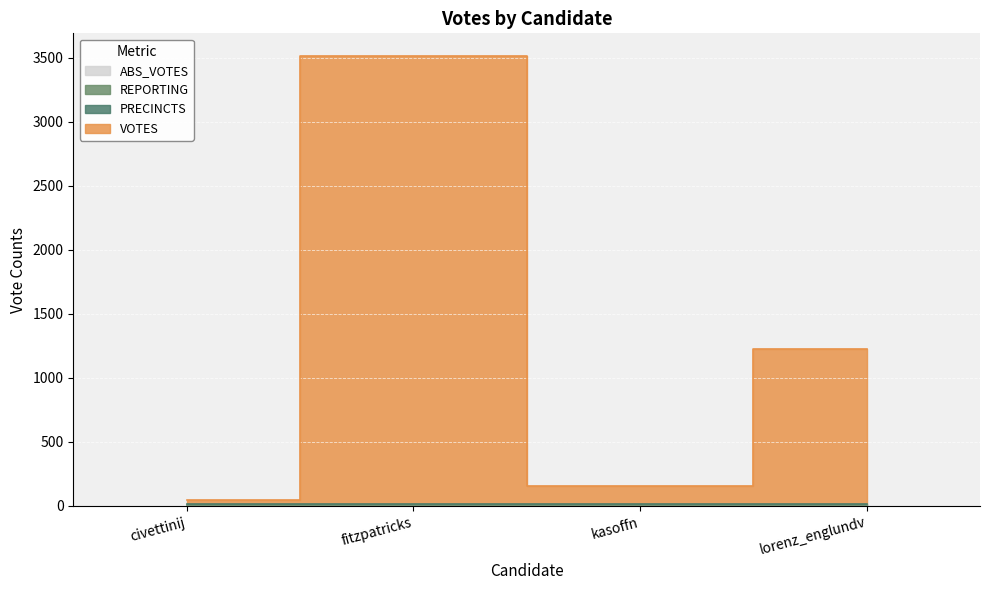

How many lines are shown in the chart?

4